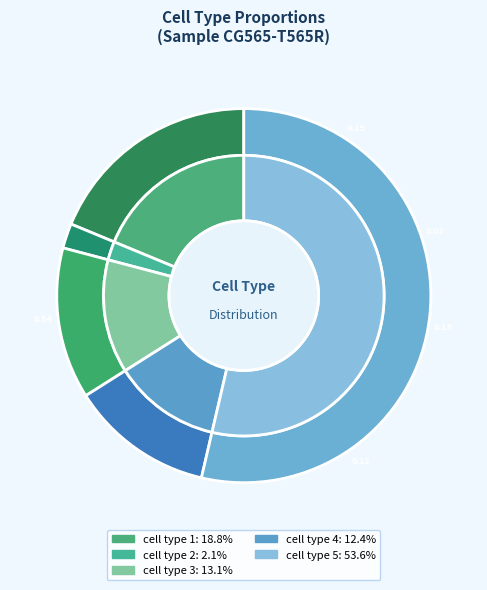

Is it true that cell type 1 is 19% of the pie?

True